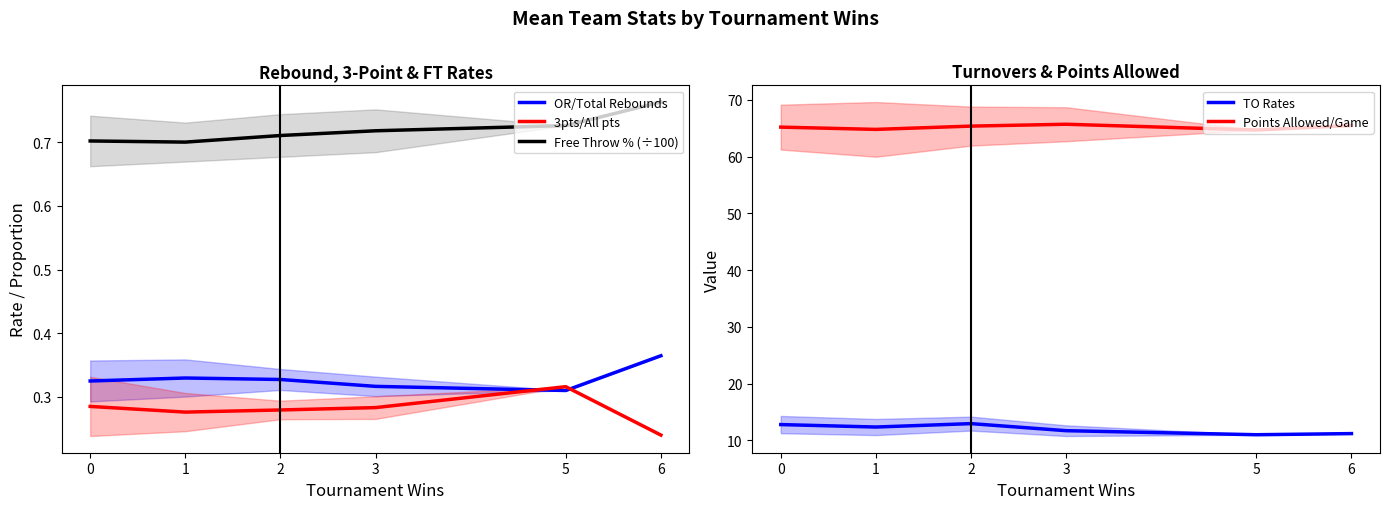

What is the value of the TO Rates point at the 3rd from the left?

13.0